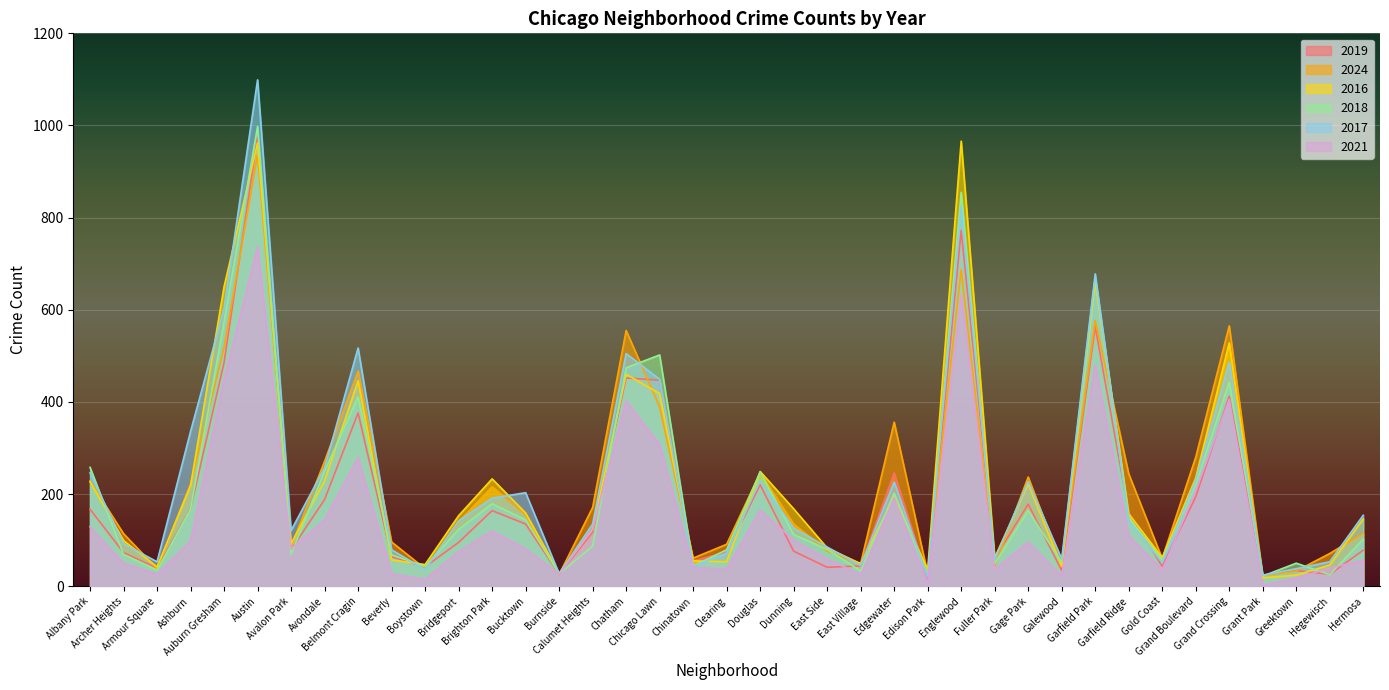

What is the difference between the highest and lowest values at Garfield Park?

198